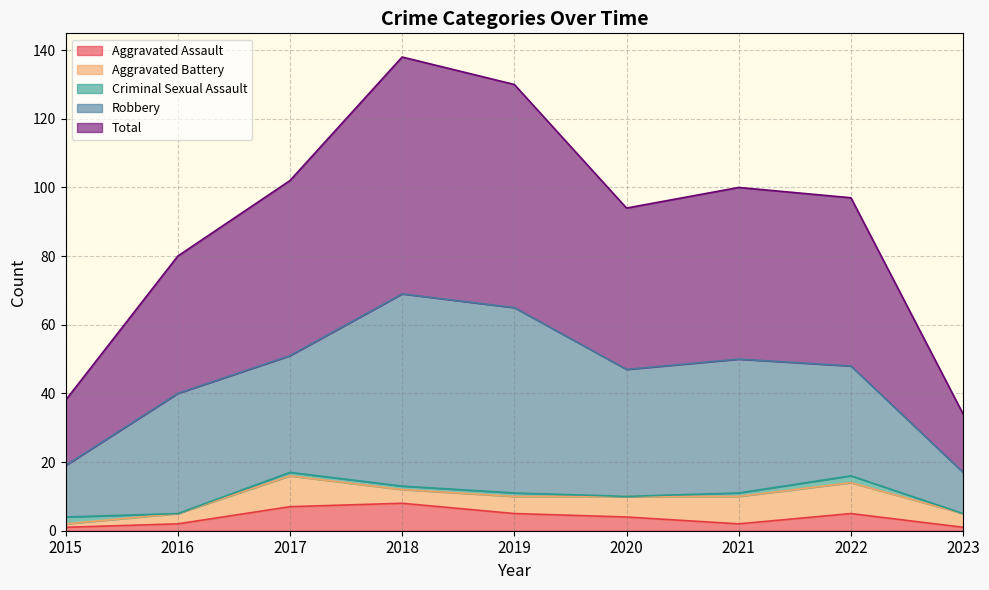

The Aggravated Assault series shows 8 at 2018. True or false?

True